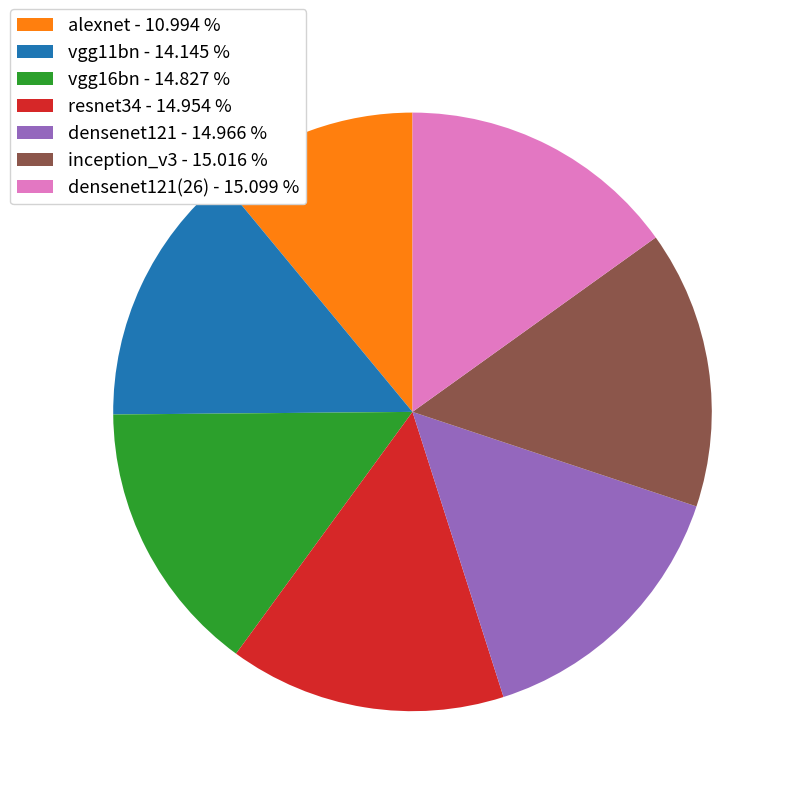

What is the smallest slice in the pie chart?

alexnet - 10.994 %